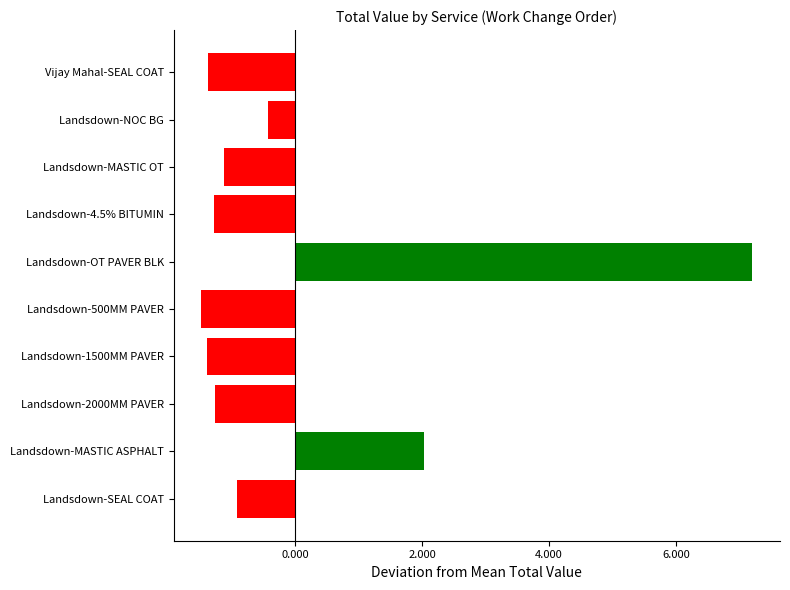

Does the chart contain any negative values?

Yes